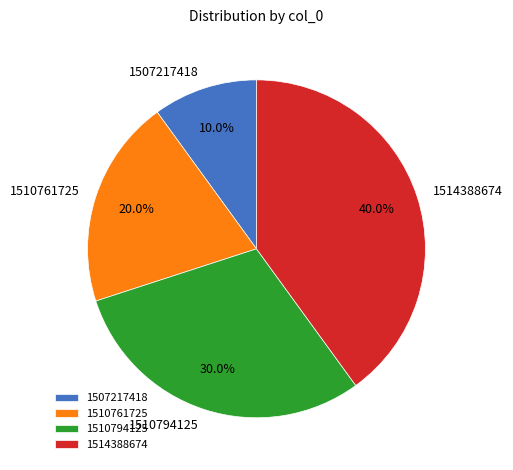

Combined, what portion of the pie is 1514388674 and 1510761725?

60.0%